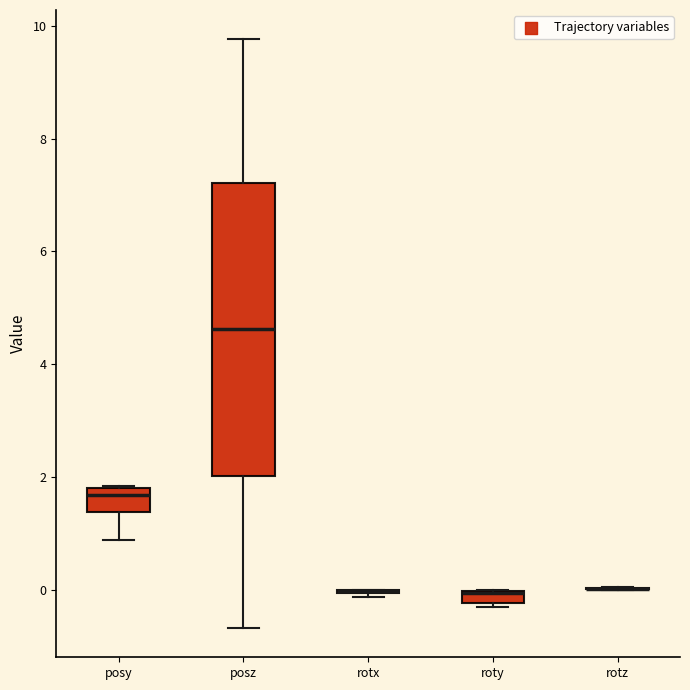

Where is the lower edge of the box for roty on the y-axis? The values are not printed on the chart, so give them approximately, as read against the axis.

-0.2